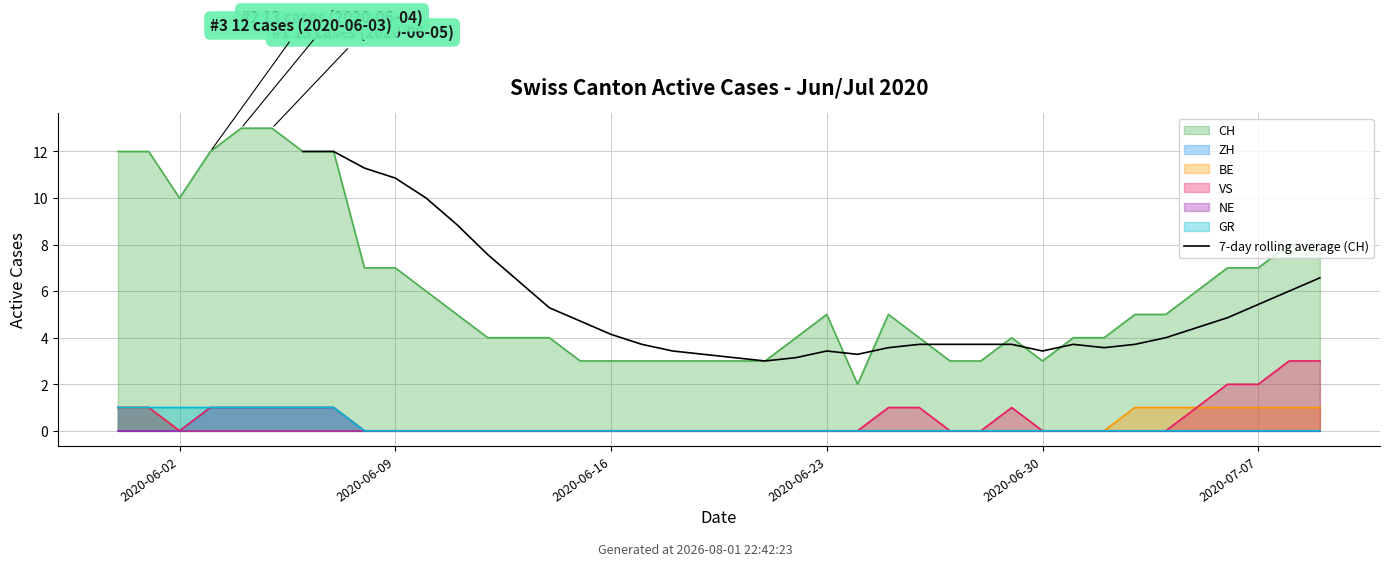

What is the average value?

5.4